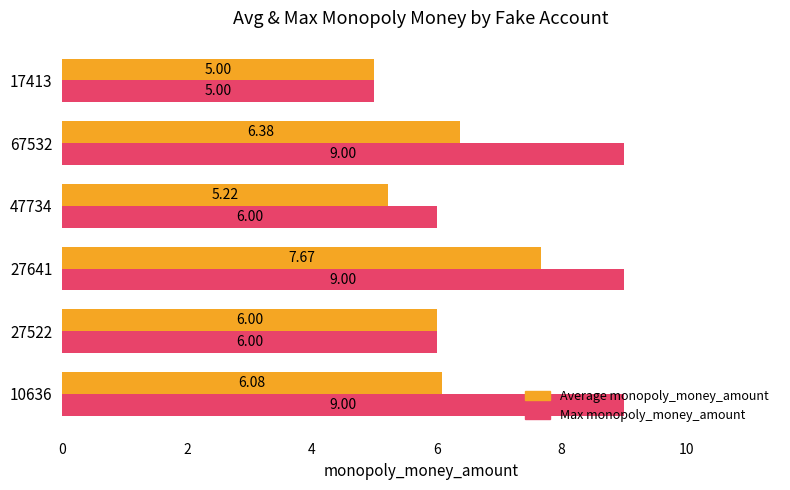

Which series has the largest range (max minus min)?

Max monopoly_money_amount